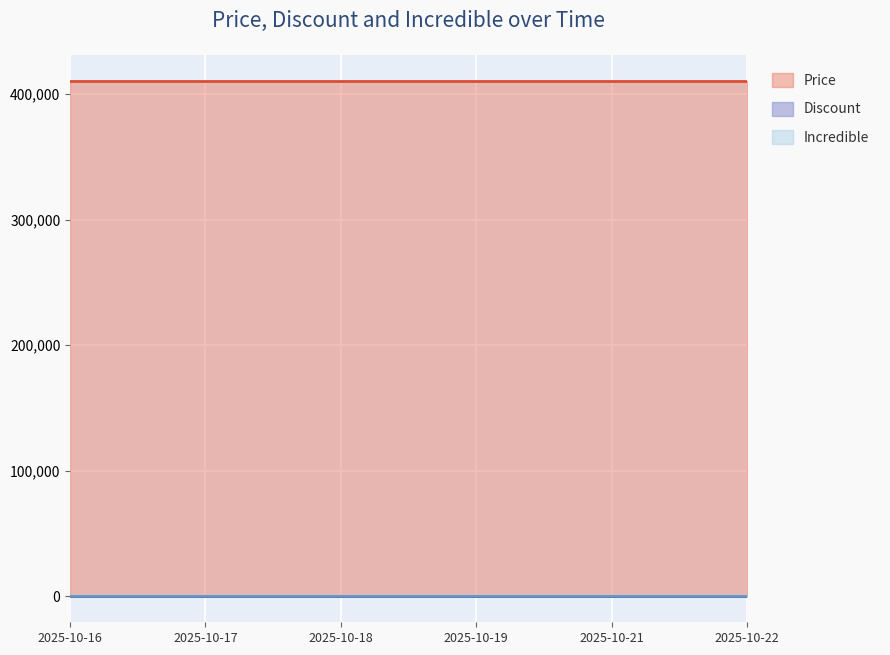

Reading right to left, extract all data points from this chart.

Price: 410740	410740	410740	410740	410740	410740
Discount: 35	35	35	35	35	35
Incredible: 0	0	0	0	0	0